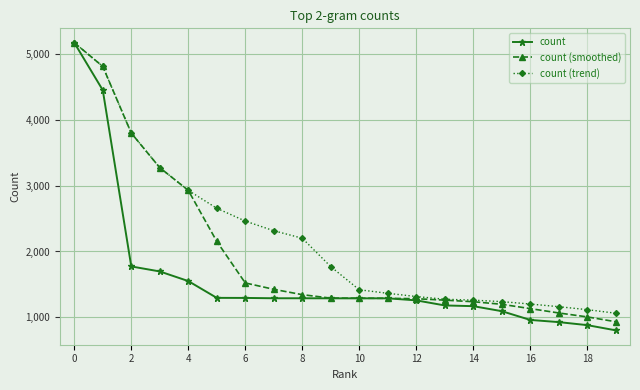

What is the average value of the count (smoothed) series?

1970.6